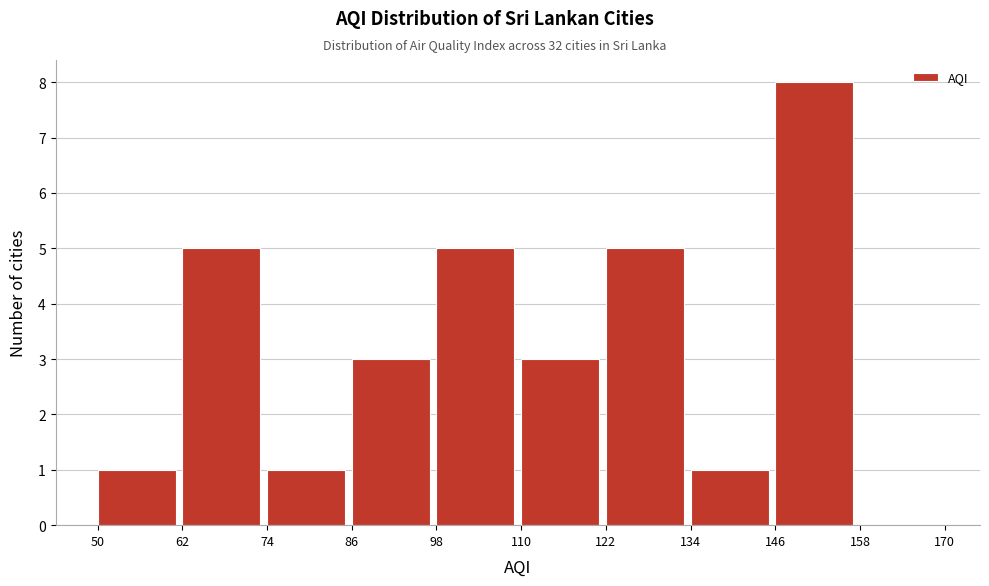

Reading left to right, list every bar in this chart as the range it spans on the x-axis followed by its height. The values are not printed on the chart, so give them approximately, as read against the axis.

50 to 62: 1
62 to 74: 5
74 to 86: 1
86 to 98: 3
98 to 110: 5
110 to 122: 3
122 to 134: 5
134 to 146: 1
146 to 158: 8
158 to 170: 0